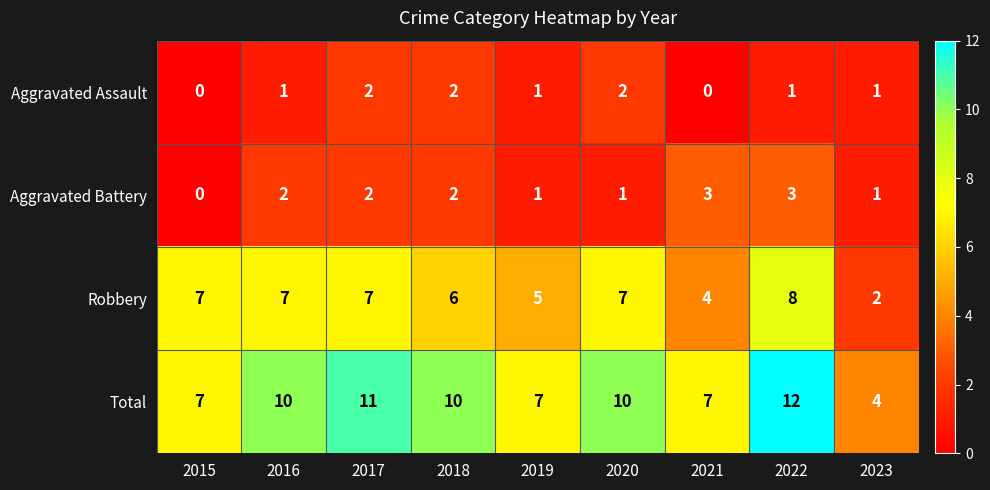

What is the greatest value displayed?

12